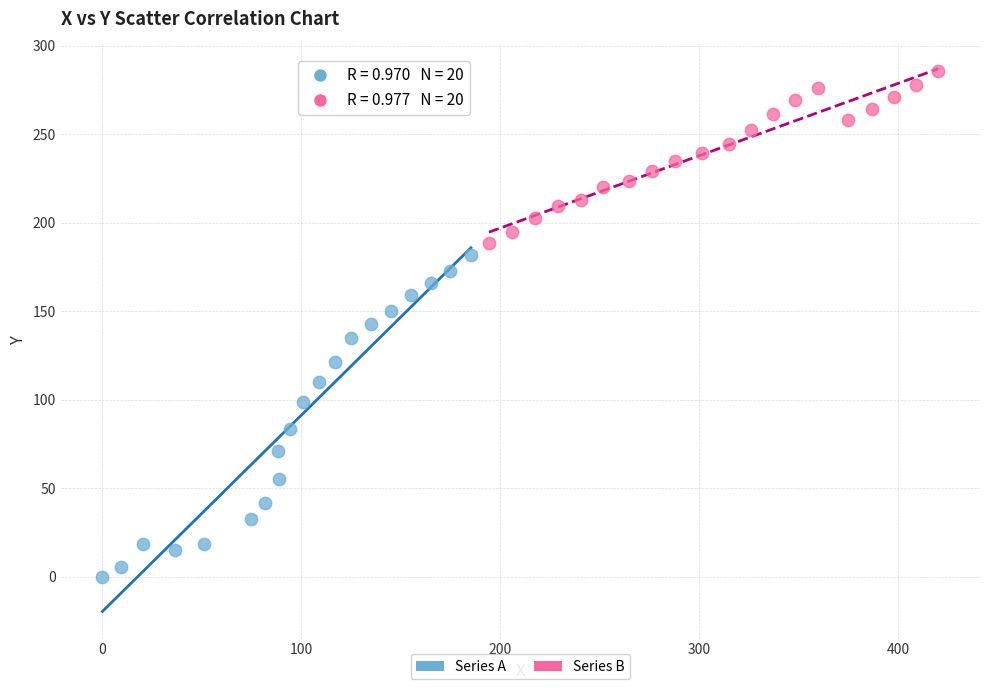

Which series has the largest Y range (max minus min)?

Series A